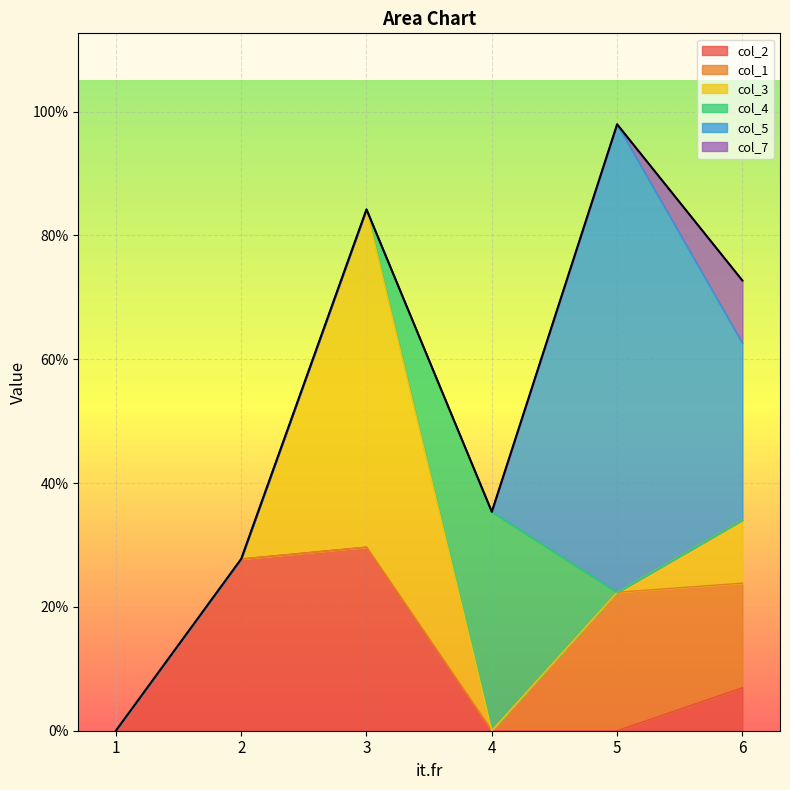

What is the difference between the highest and lowest values at 6?

0.3